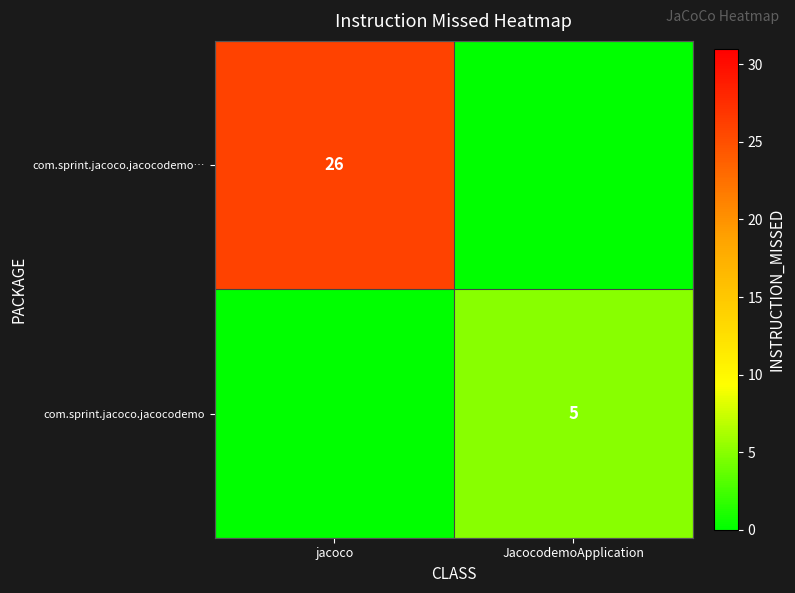

Is the value of com.sprint.jacoco.jacocodemo at JacocodemoApplication greater than the value of com.sprint.jacoco.jacocodemo… at jacoco?

No